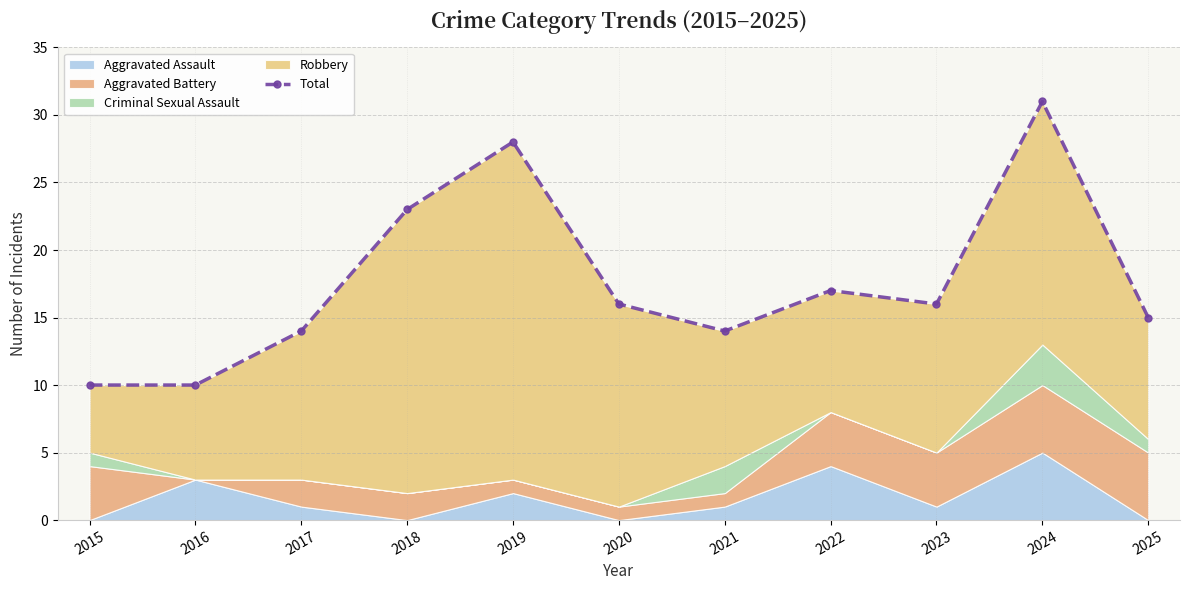

What is the smallest value displayed?

10